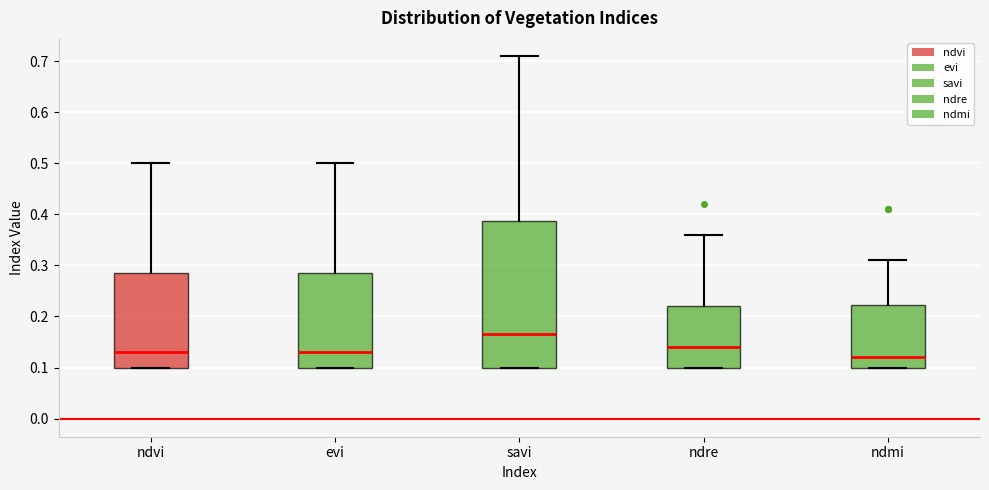

Which box is the tallest, from its lower edge to its upper edge?

savi